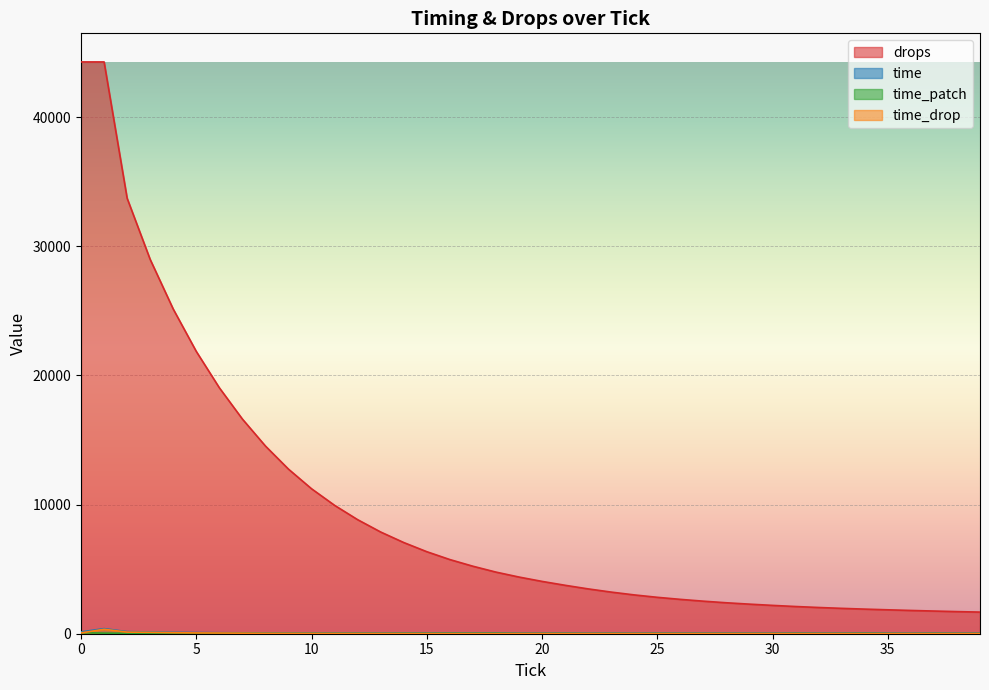

True or false: drops has a value of 68426 at 1.

False